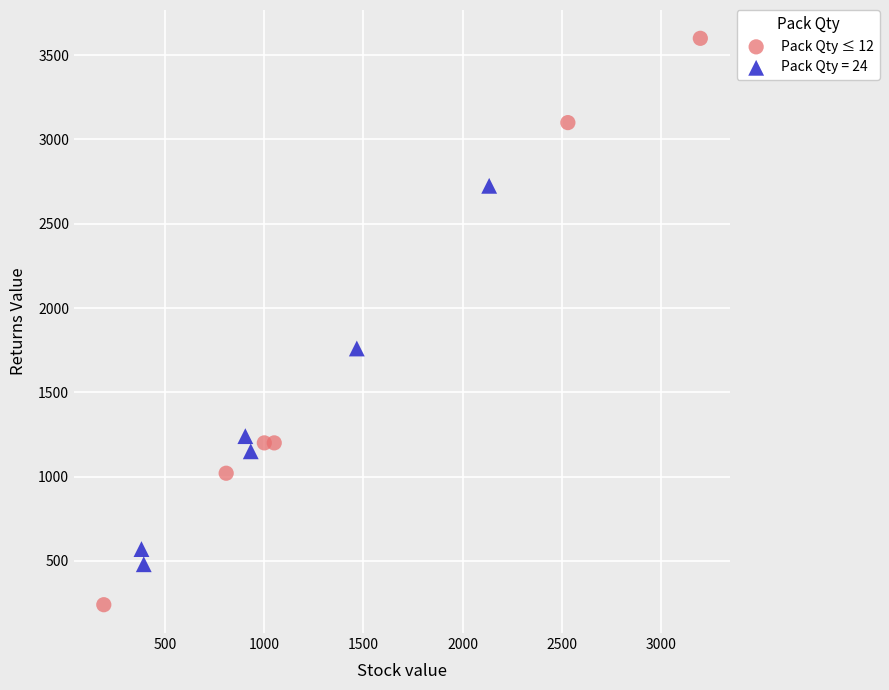

Which series reaches the minimum Y coordinate?

Pack Qty ≤ 12